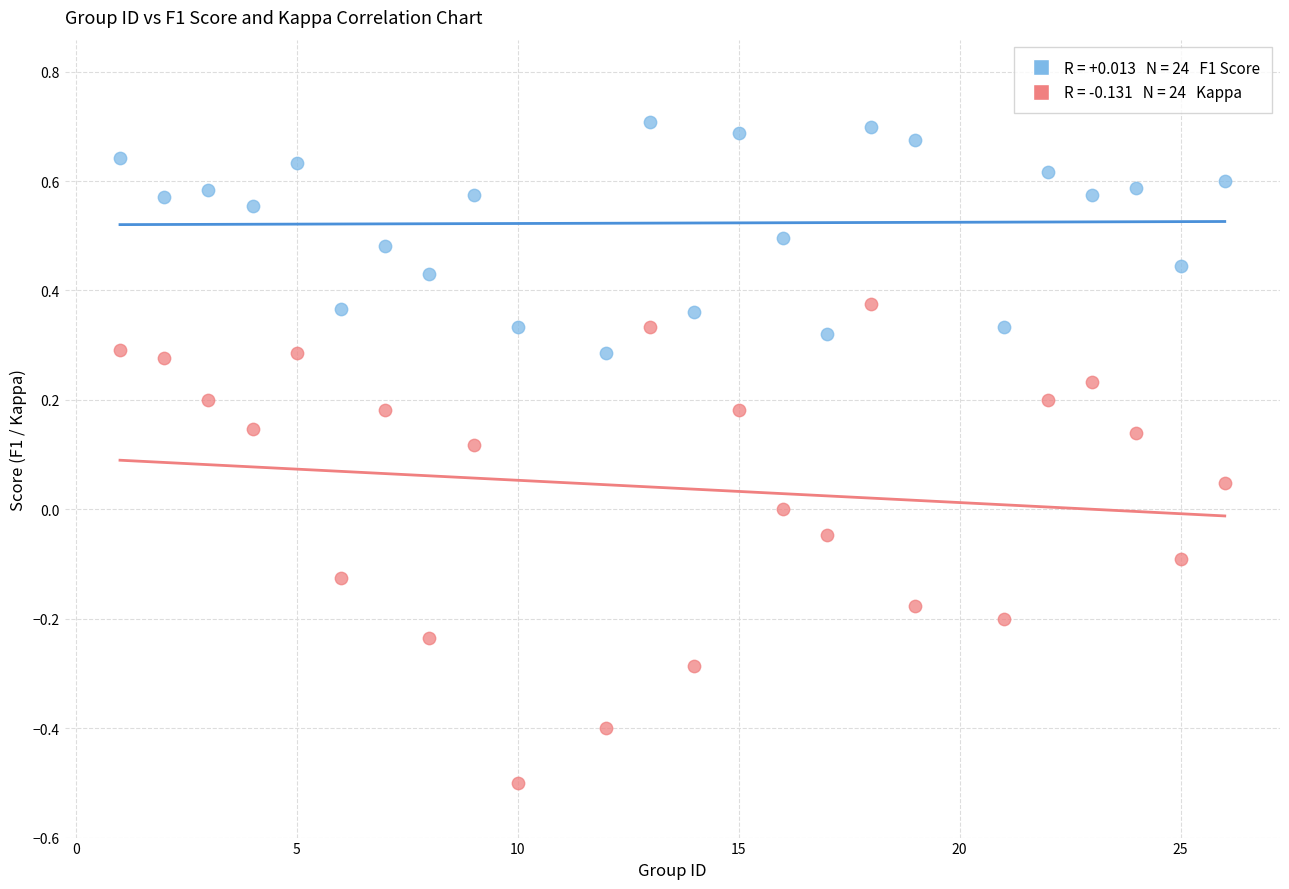

Across all data points, what is the range of Y values (max minus min)?

1.2